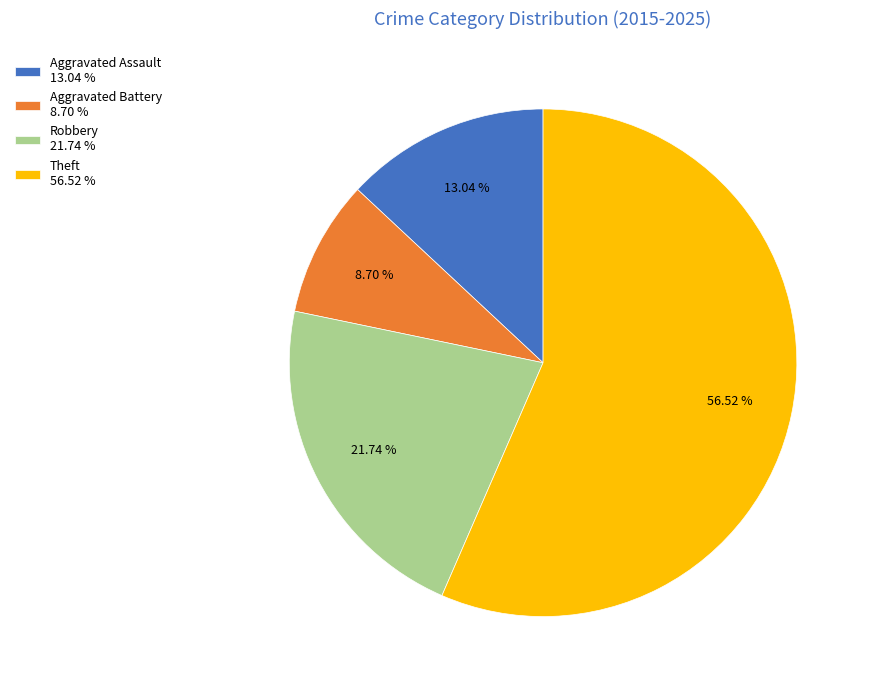

What percentage do Robbery and Aggravated Assault together represent?

34.8%